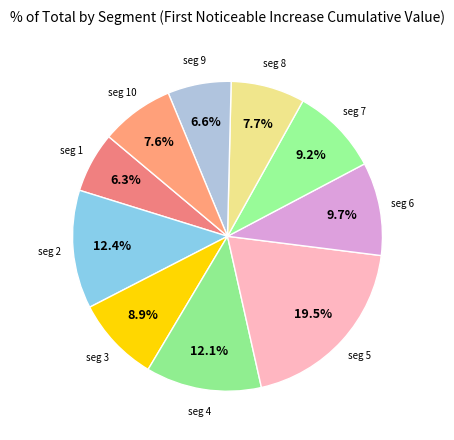

How many slices are in this pie chart?

10